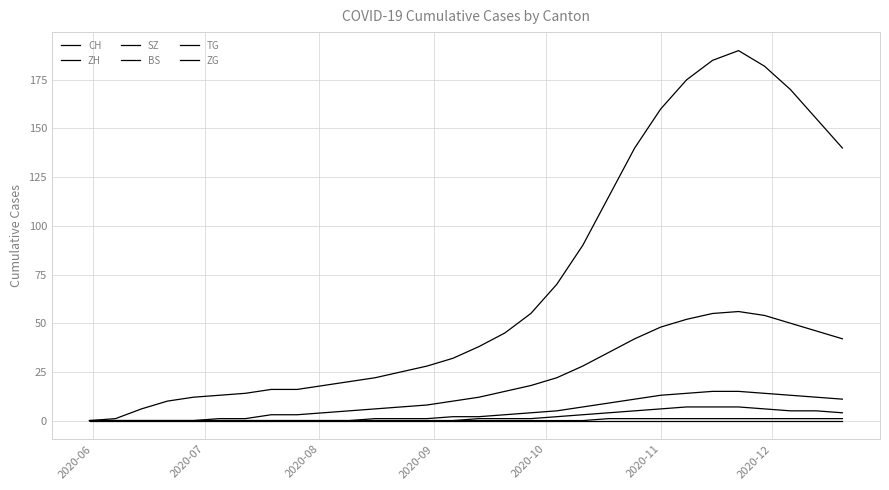

How many lines are shown in the chart?

6